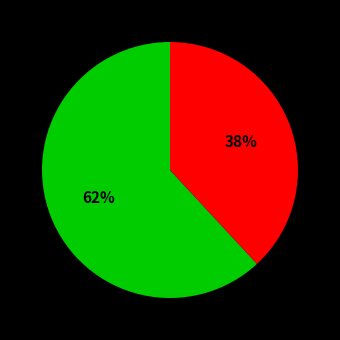

To the nearest percent, what is the difference between the largest and smallest slice percentages?

24%